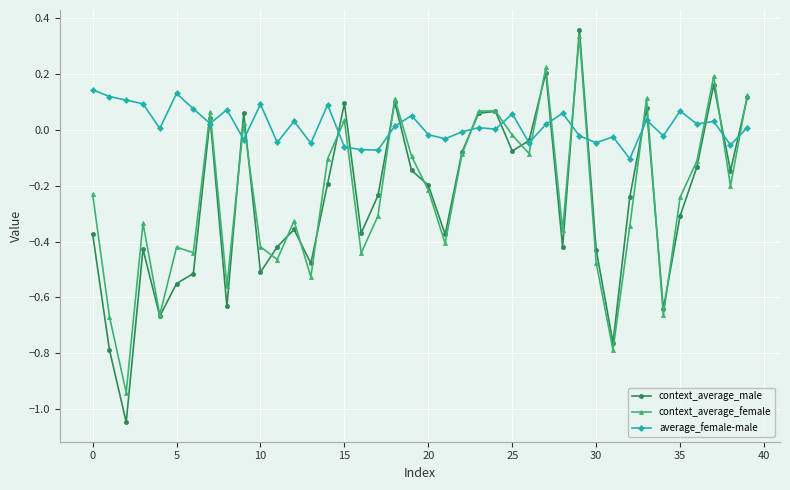

In context_average_male, how many points are higher than both neighbors (excluding endpoints)?

11